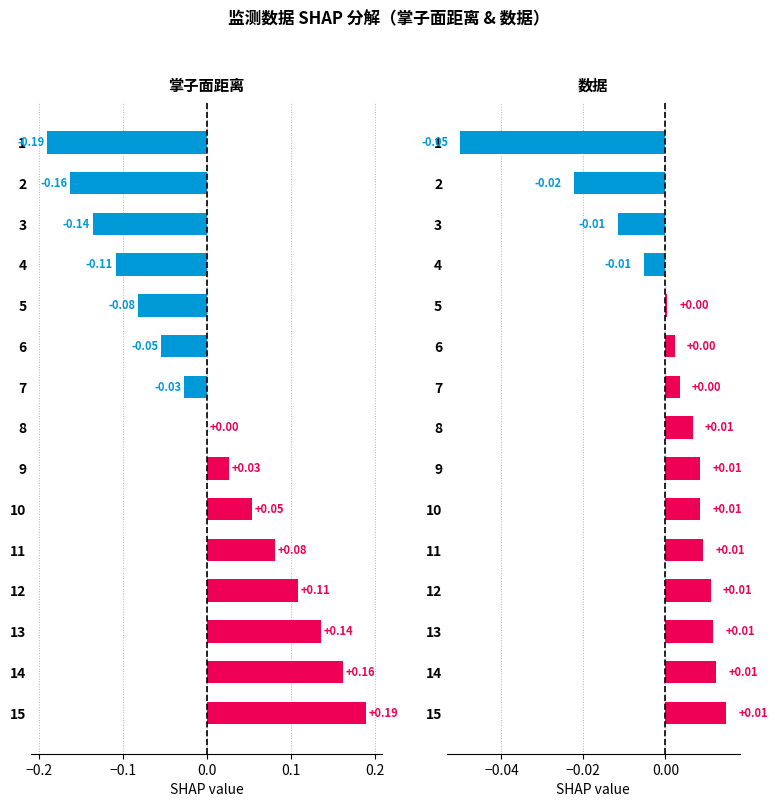

Reading right to left, list all the values displayed in this chart.

掌子面距离: 0.2	0.2	0.1	0.1	0.1	0.1	0.0	0.0	-0.0	-0.1	-0.1	-0.1	-0.1	-0.2	-0.2
数据: 0.0	0.0	0.0	0.0	0.0	0.0	0.0	0.0	0.0	0.0	0.0	-0.0	-0.0	-0.0	-0.1